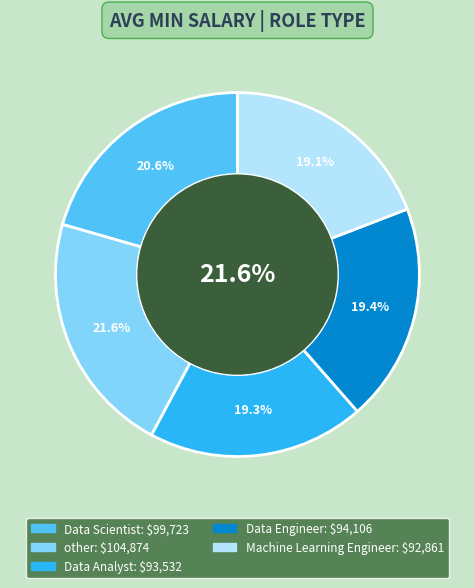

What is the largest slice in the pie chart?

other